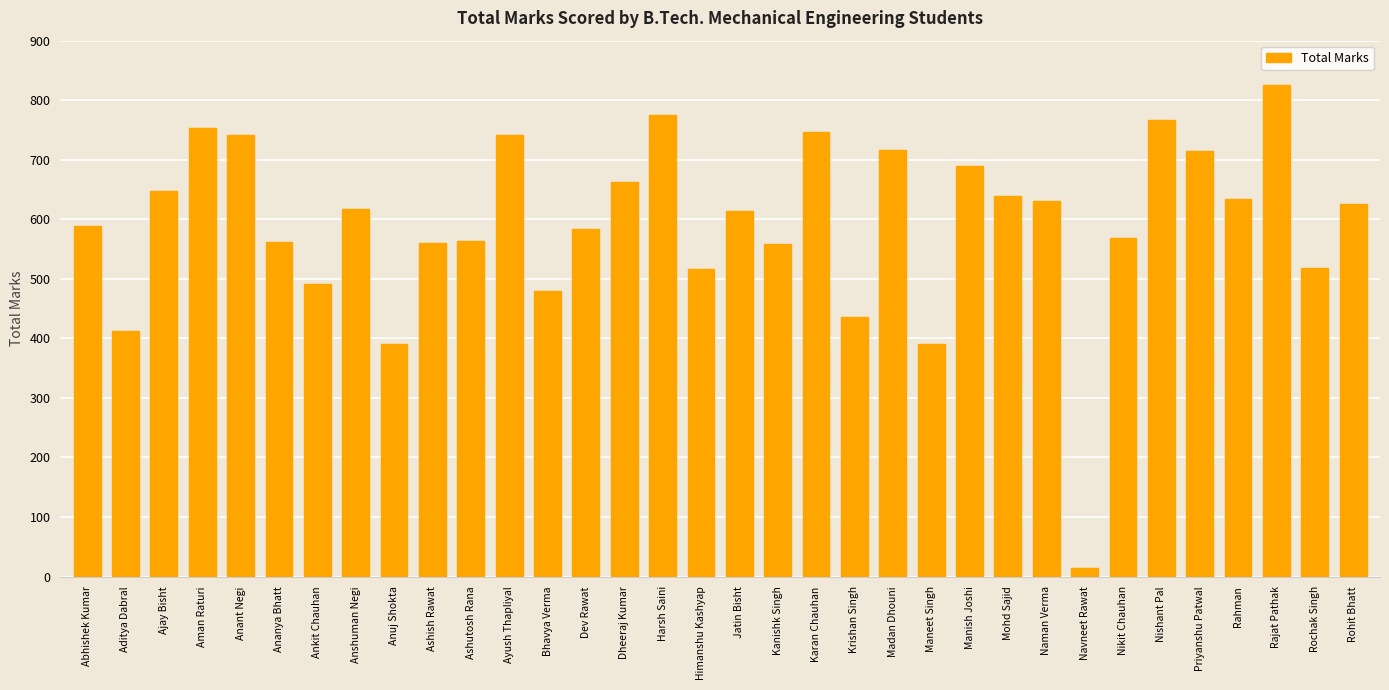

Which label corresponds to the largest value in the chart?

Rajat Pathak